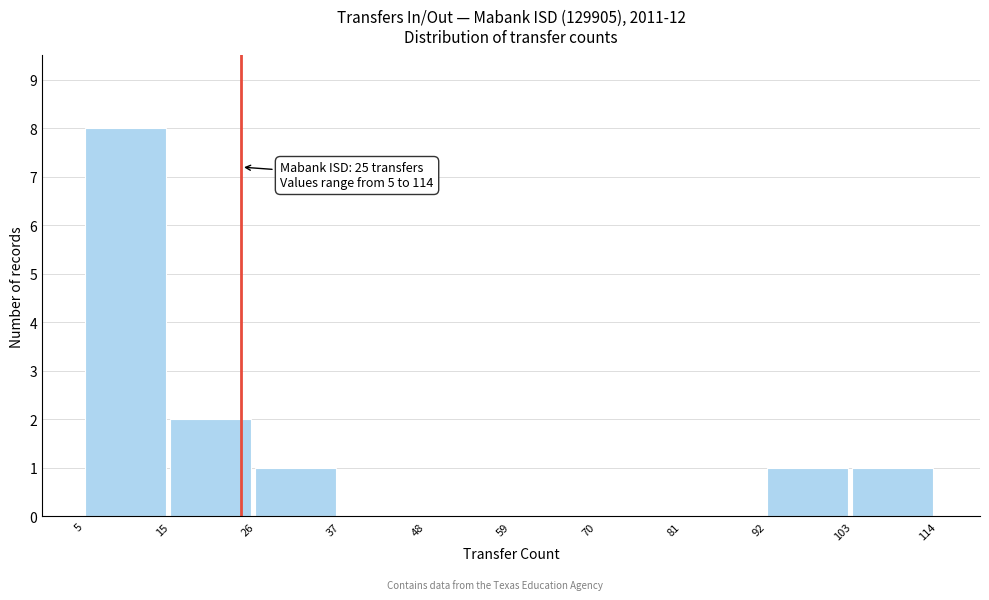

Which range on the x-axis has the tallest bar?

5 to 15